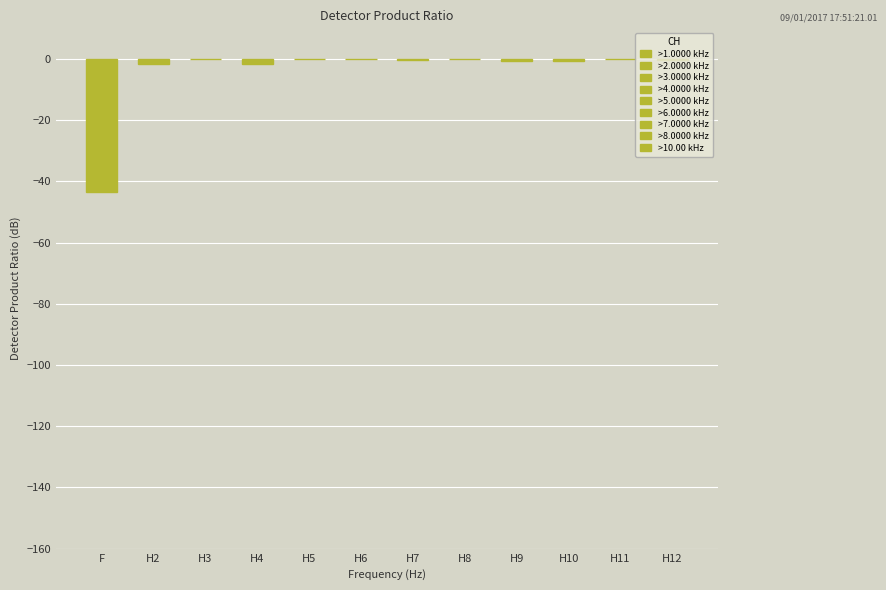

Are the bars horizontal?

No